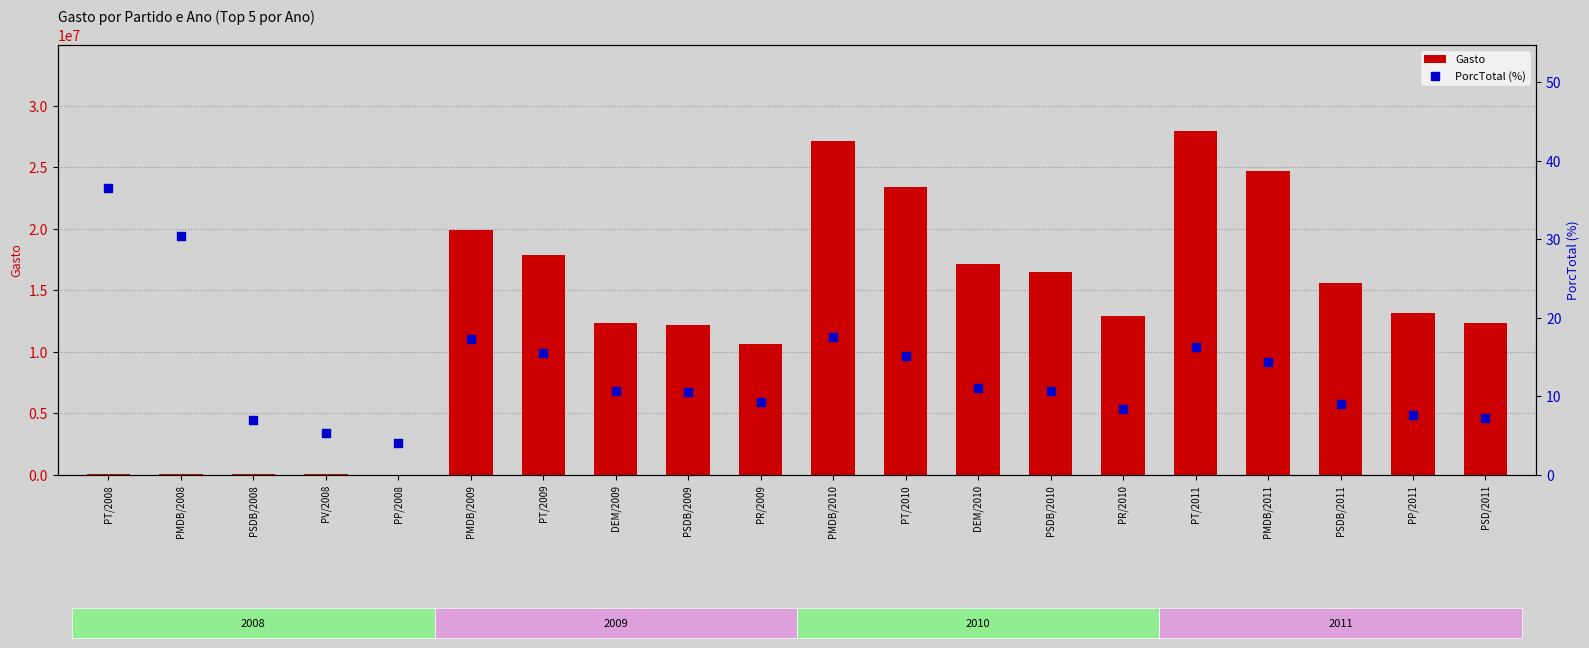

What is the total value across all series at PT/2010?

23429705.5